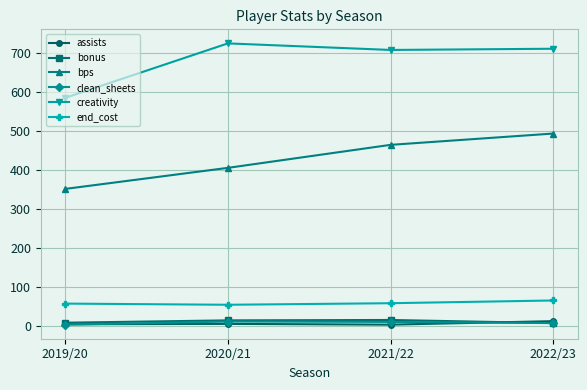

Which series has the largest total across all categories?

creativity